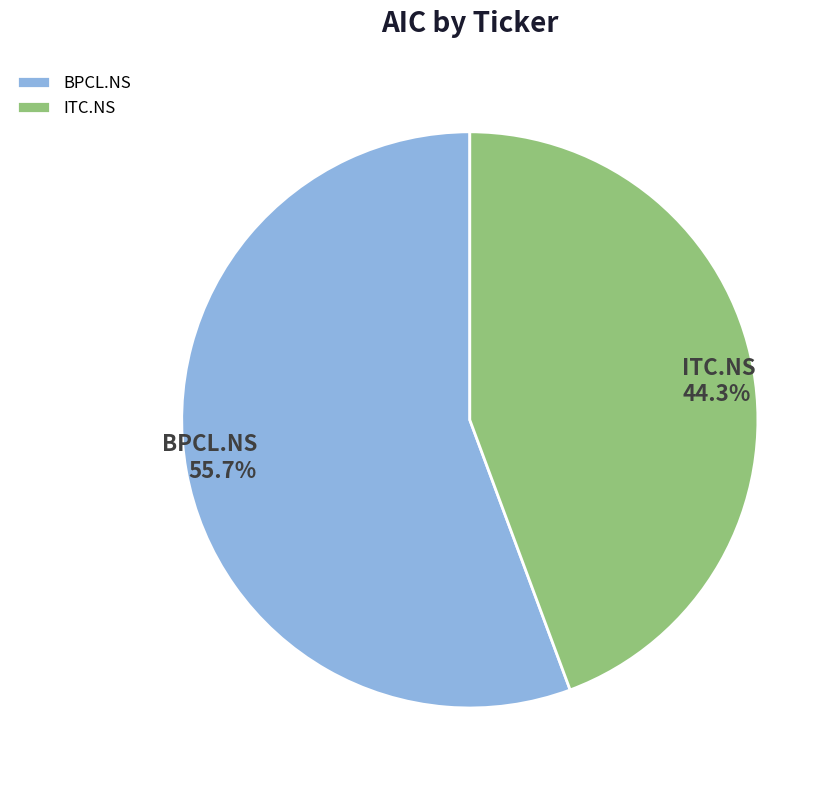

The BPCL.NS slice represents 56% of the pie. True or false?

True